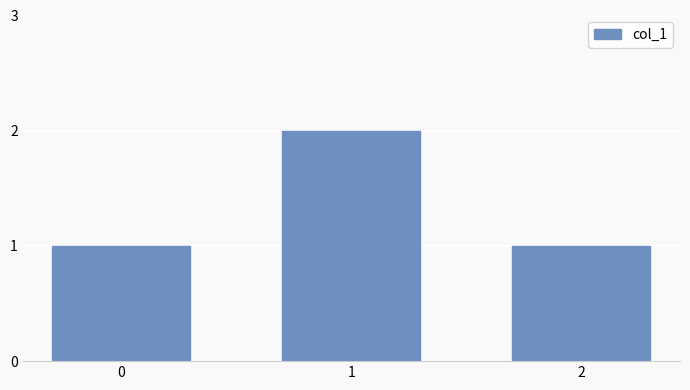

What is the maximum value shown in the chart?

2